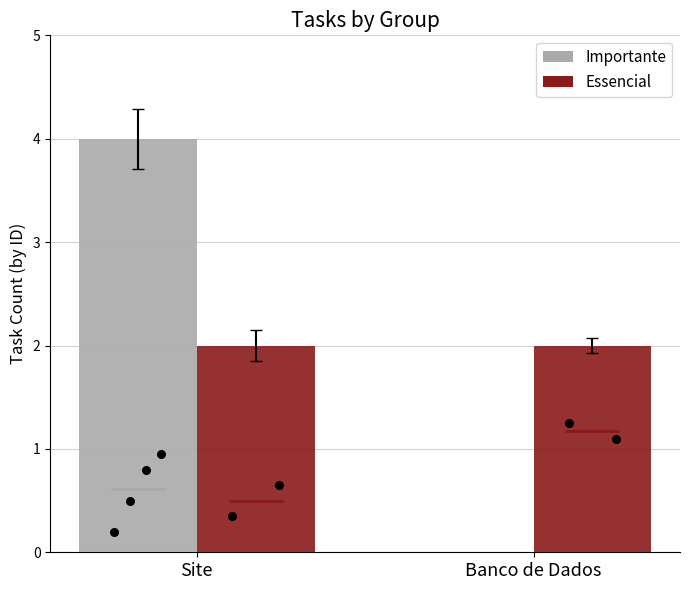

What are all the series names shown in the legend?

Importante, Essencial